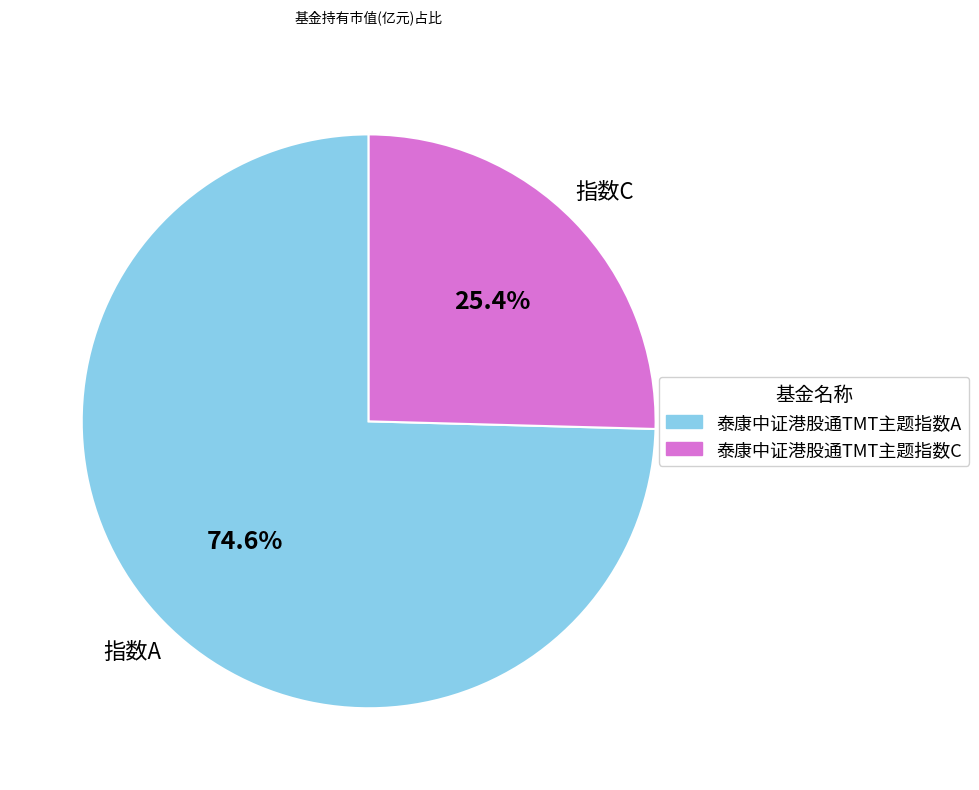

Which slice represents more than half of the pie?

泰康中证港股通TMT主题指数A